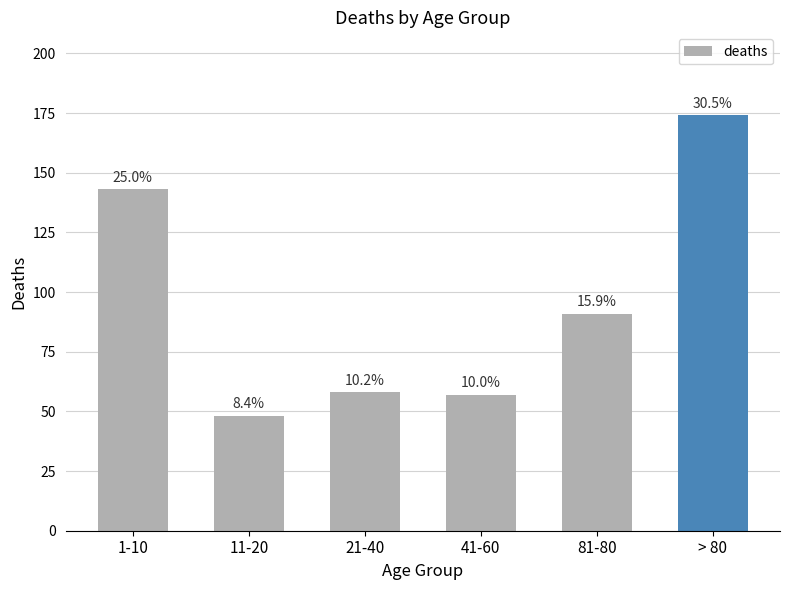

What is the difference between the second highest and minimum values?

95